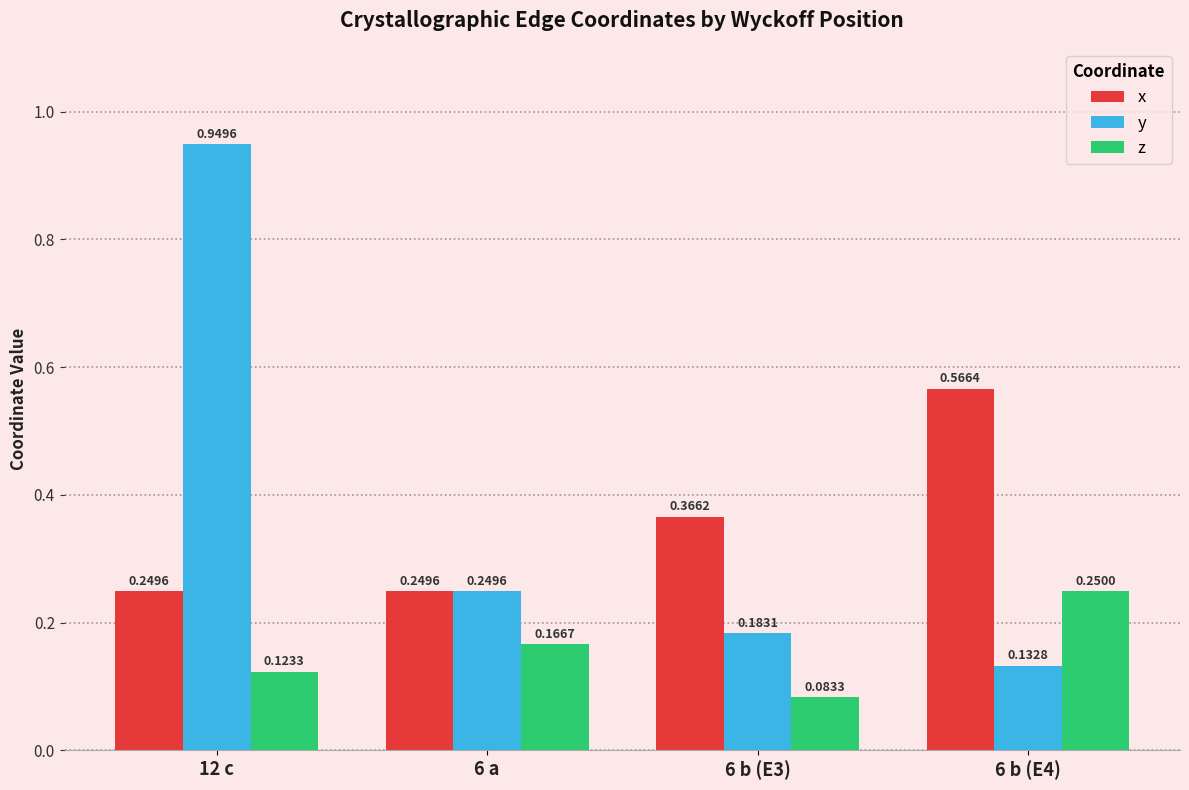

Between 6 a and 6 b (E4), which series saw the biggest shift?

x